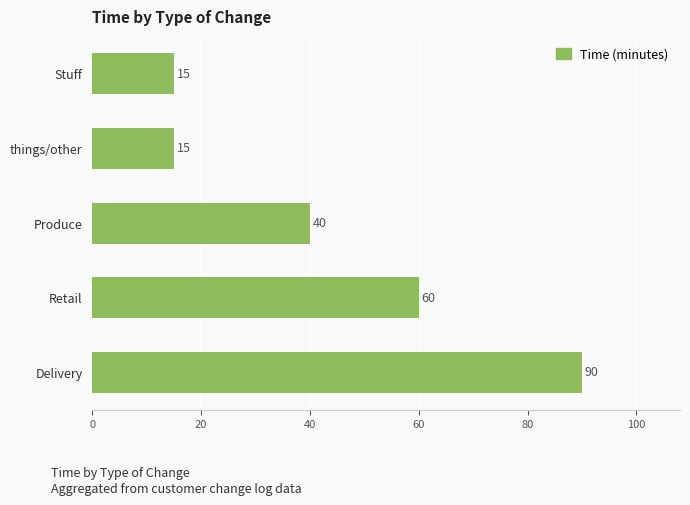

What is the greatest value displayed?

90